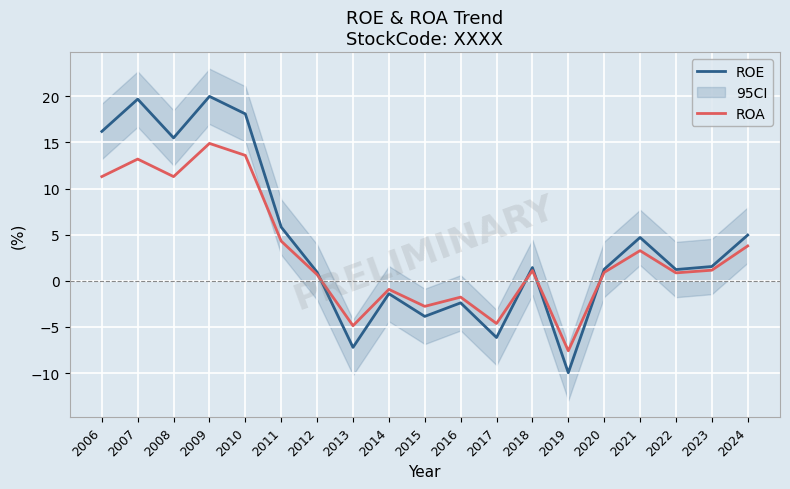

What is the value of the ROA point at the 4th from the left?

14.9